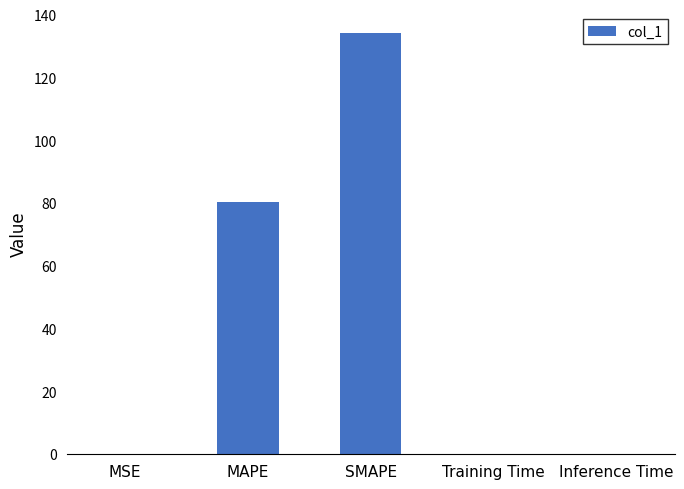

What is the sum of all values?

214.5